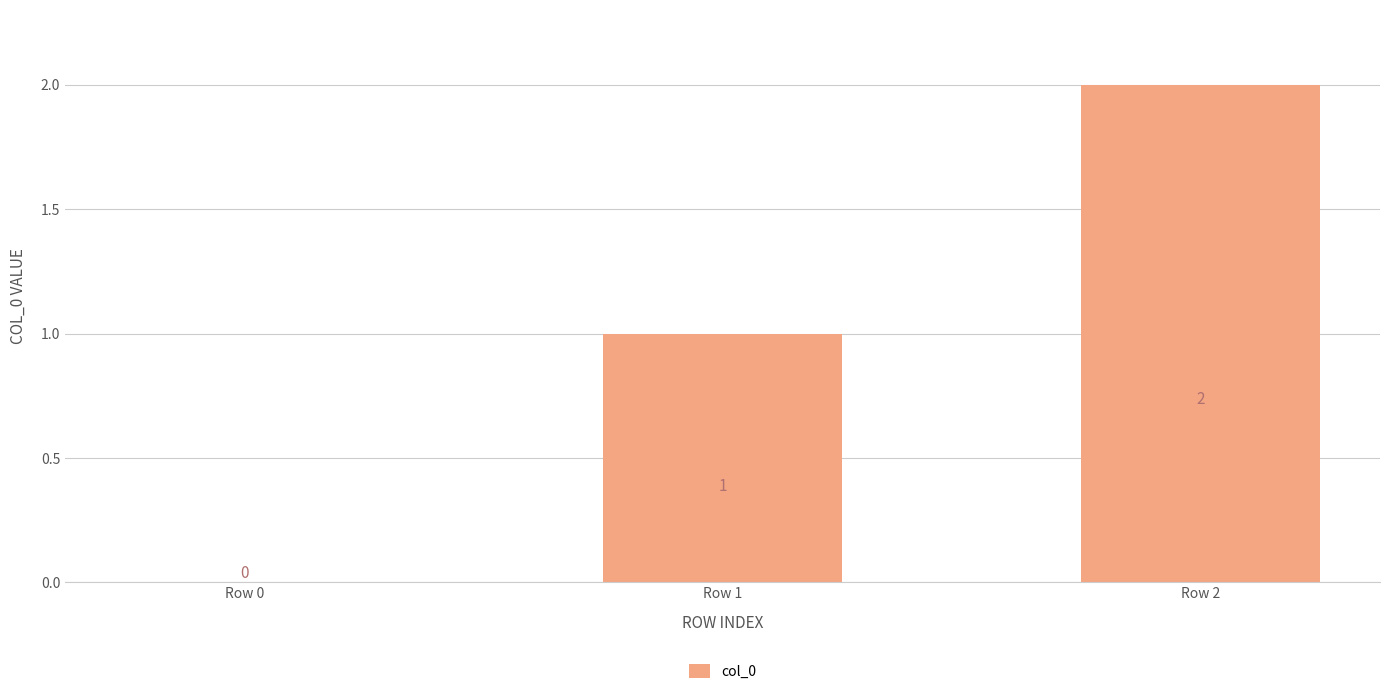

How many series are shown in this chart?

1